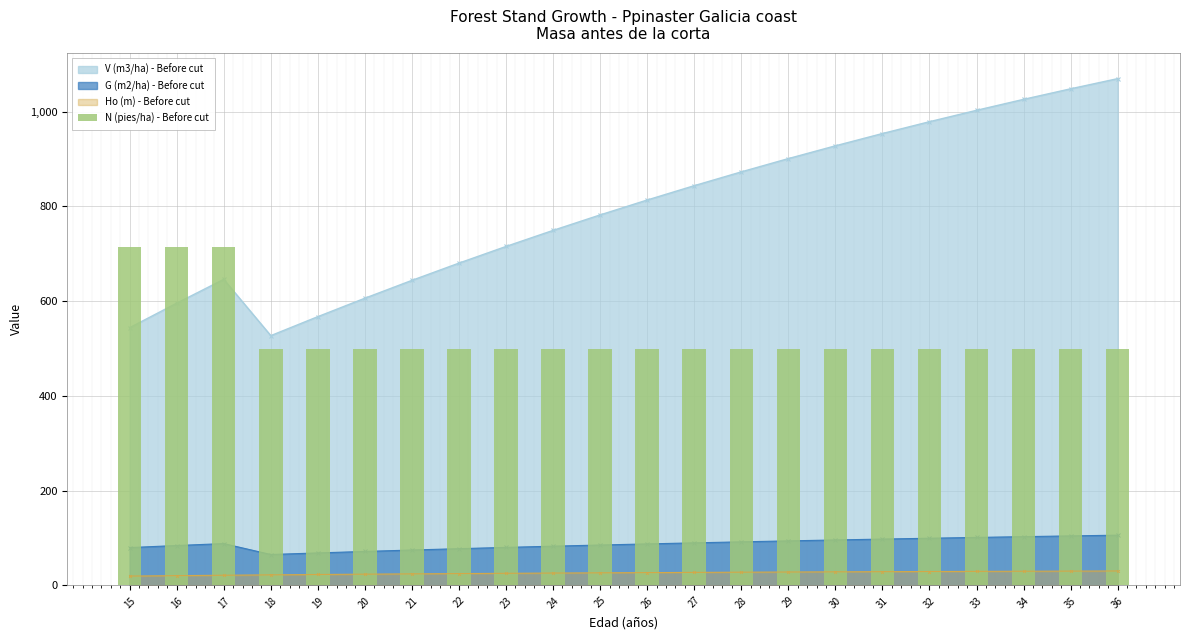

True or false: the data shows 178.2 at 21.

False